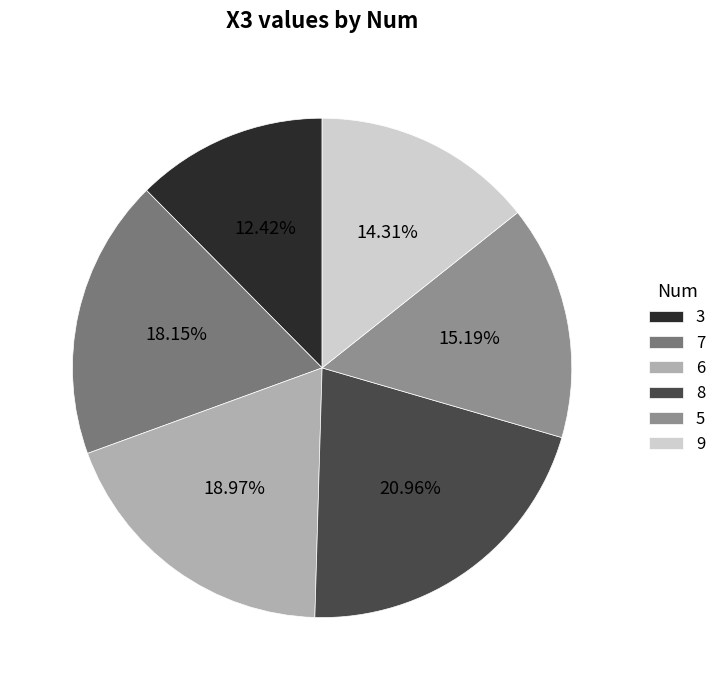

To the nearest percent, what is the combined percentage of 7 and 5?

33%